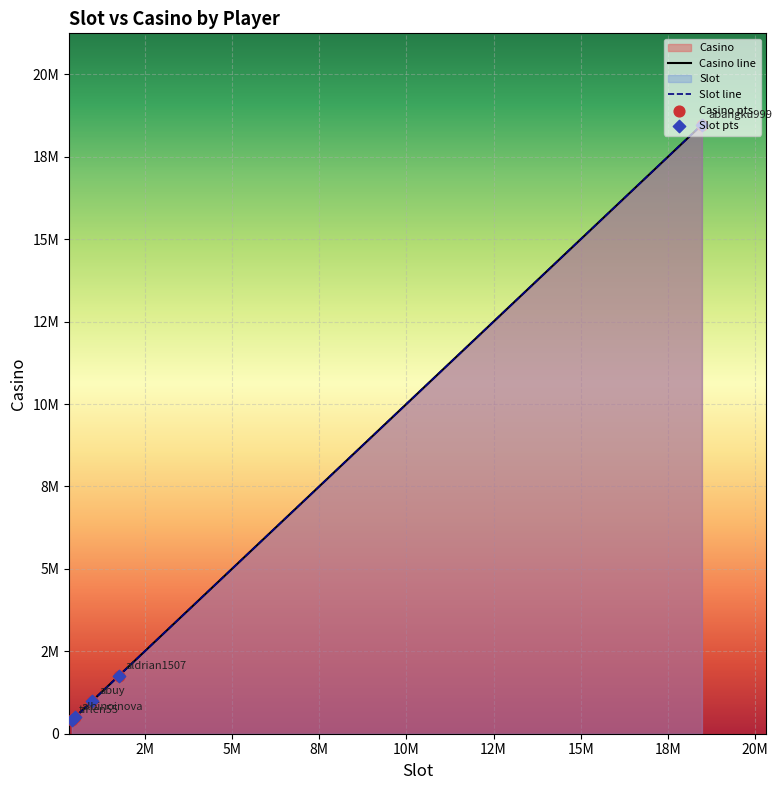

At which category is the sum across all series the highest?

abangku999